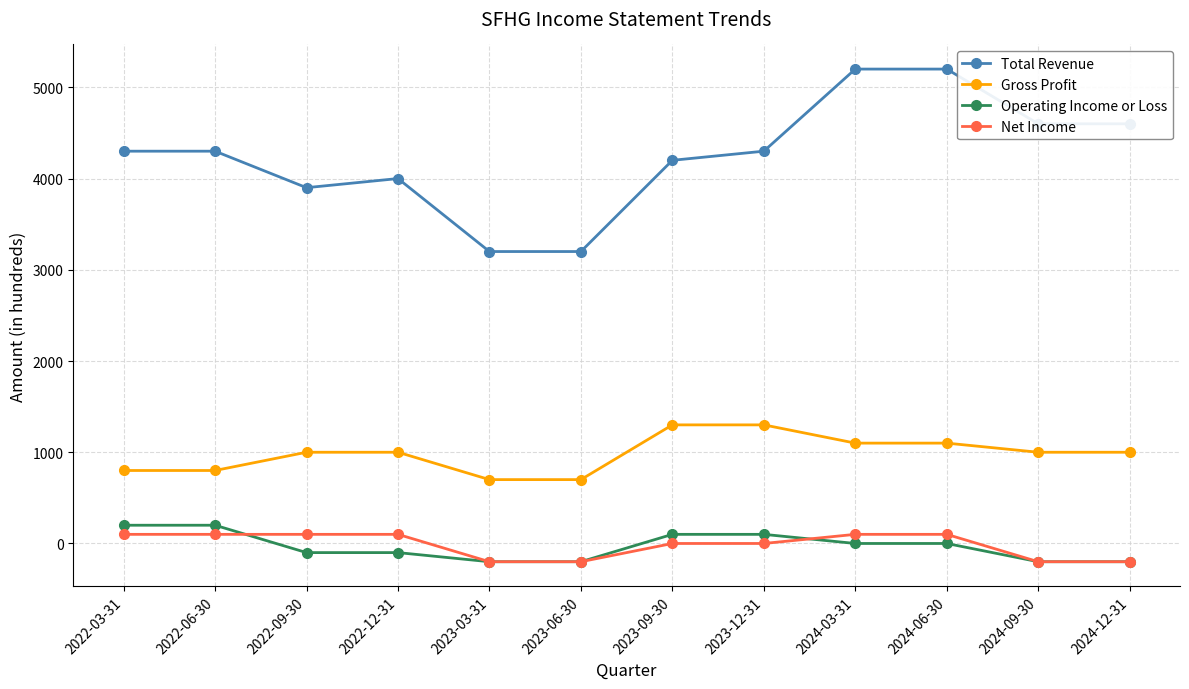

Is it true that Total Revenue equals 5309 at 2022-12-31?

False